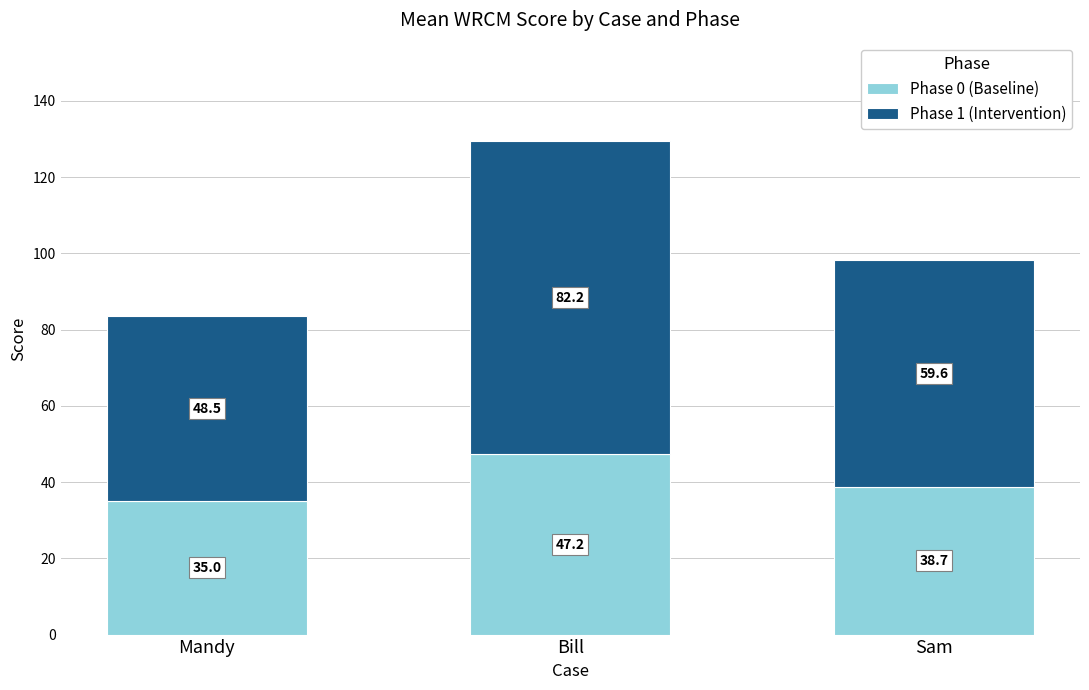

True or false: Phase 0 (Baseline) has a value of 20.1 at Bill.

False